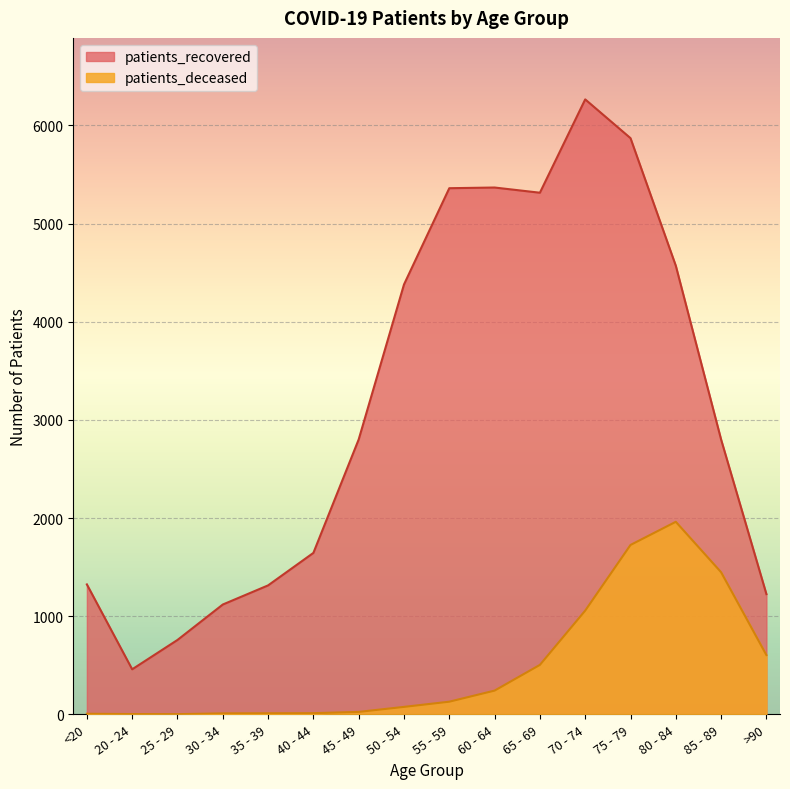

What position from the left is 45 - 49?

7